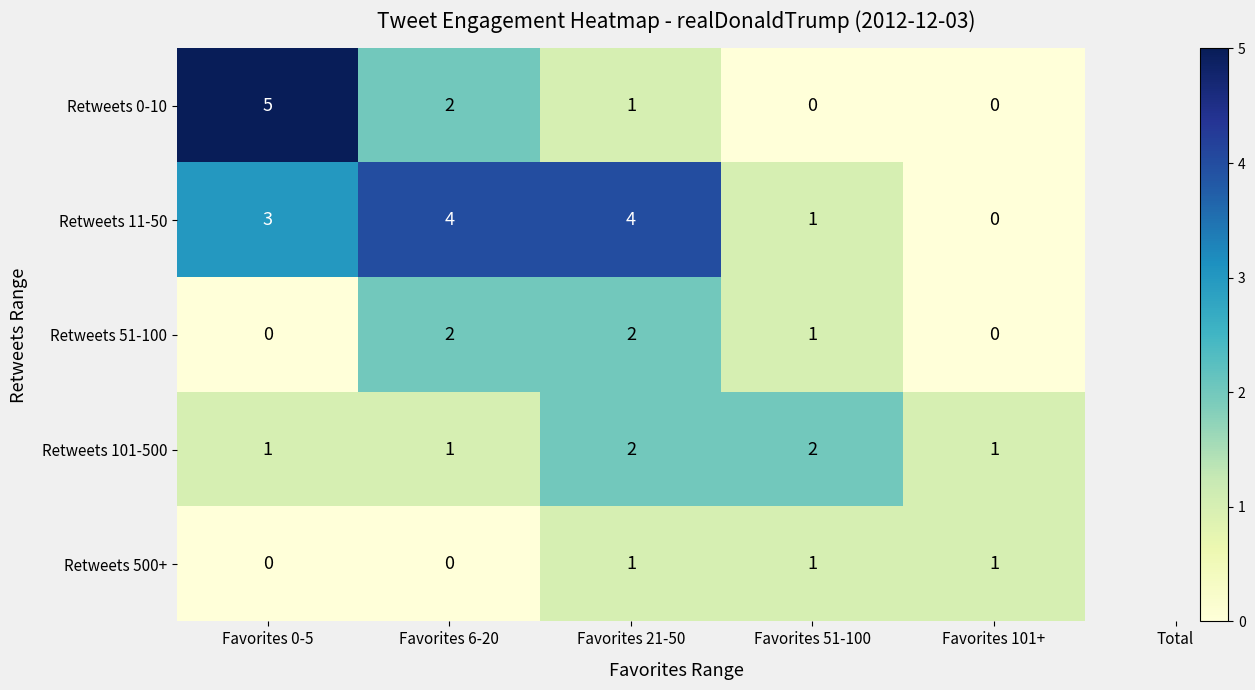

At which category is the sum across all series the highest?

Favorites 21-50